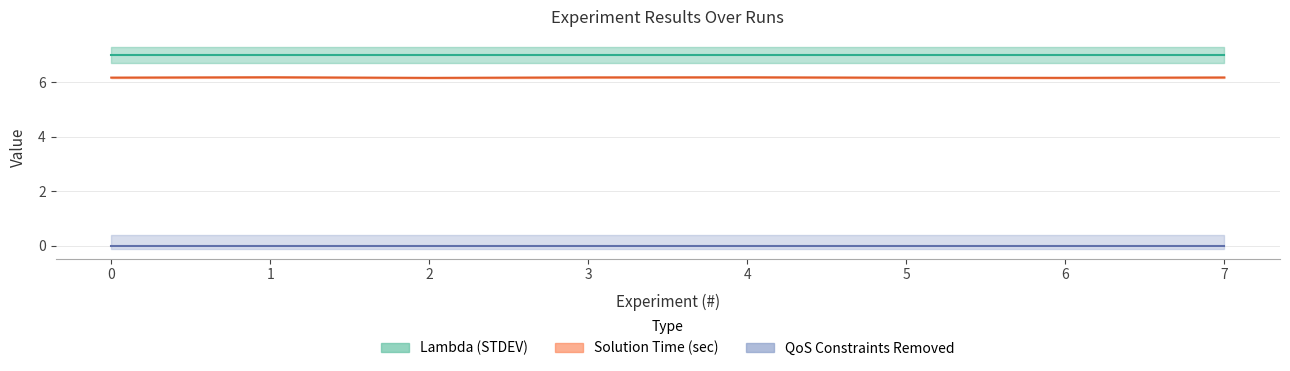

How many lines are shown in the chart?

3